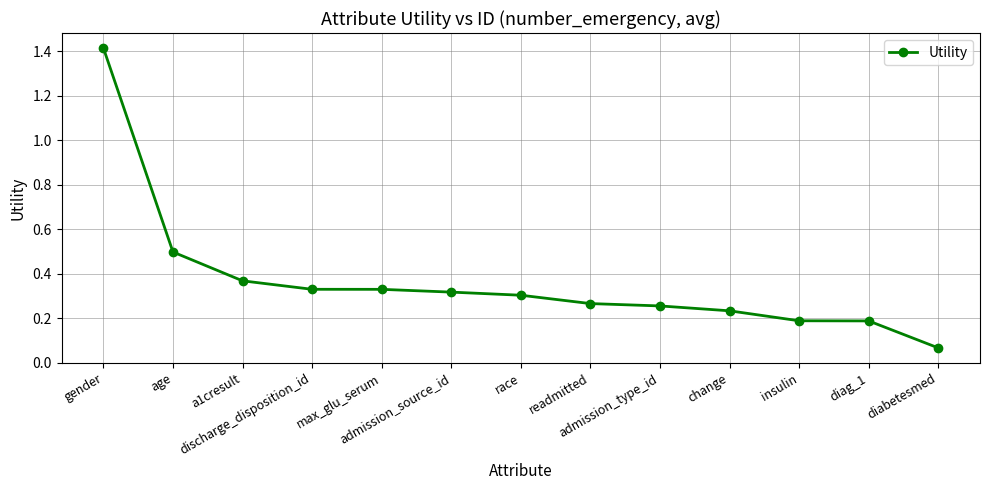

What is the maximum value shown in the chart?

1.4